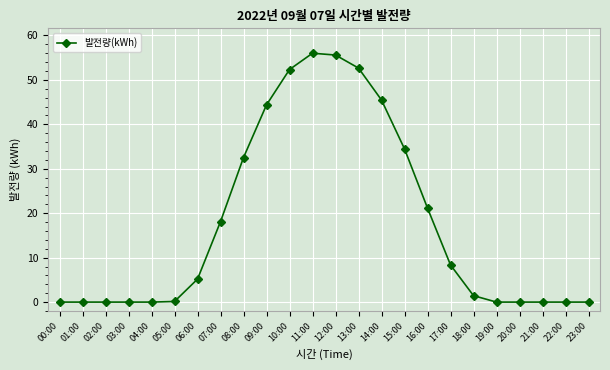

How many lines are shown in the chart?

1